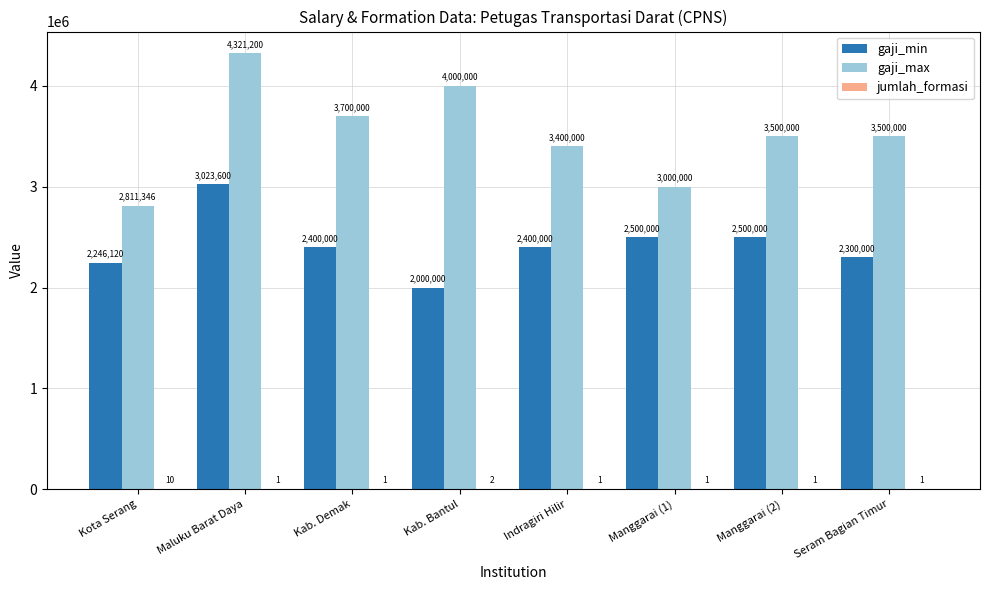

How many groups of bars are there?

8